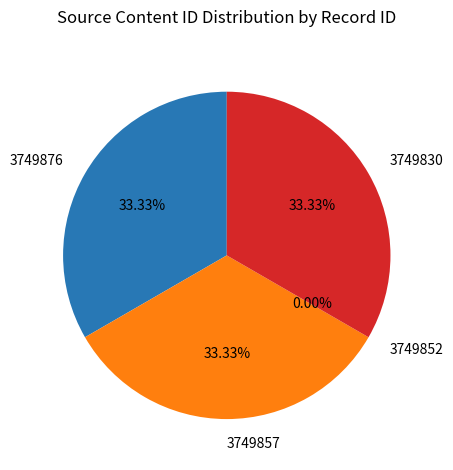

What percentage is the 3749857 slice, to the nearest percent?

33%